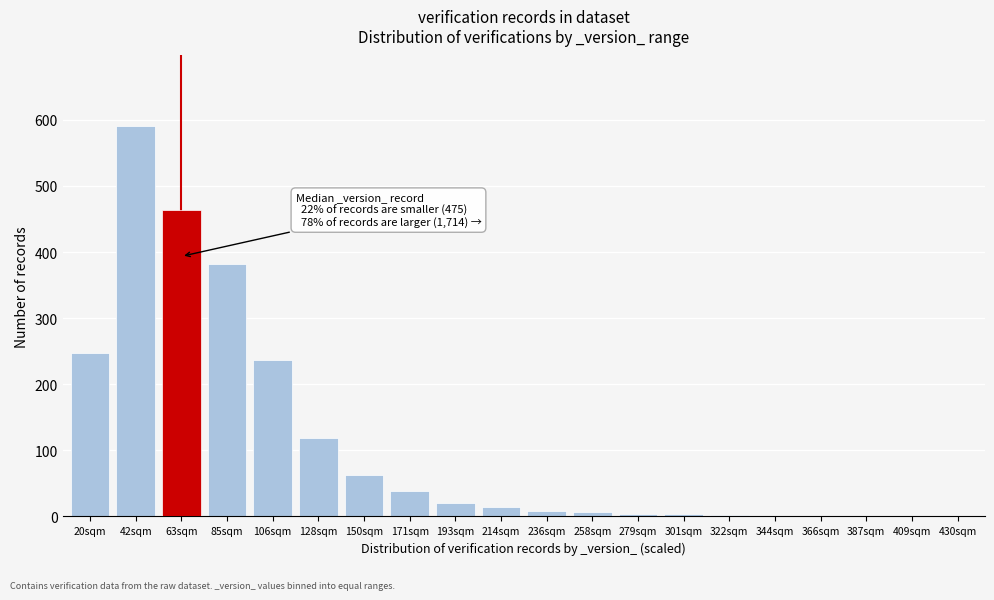

The value at 128sqm is 118. True or false?

True